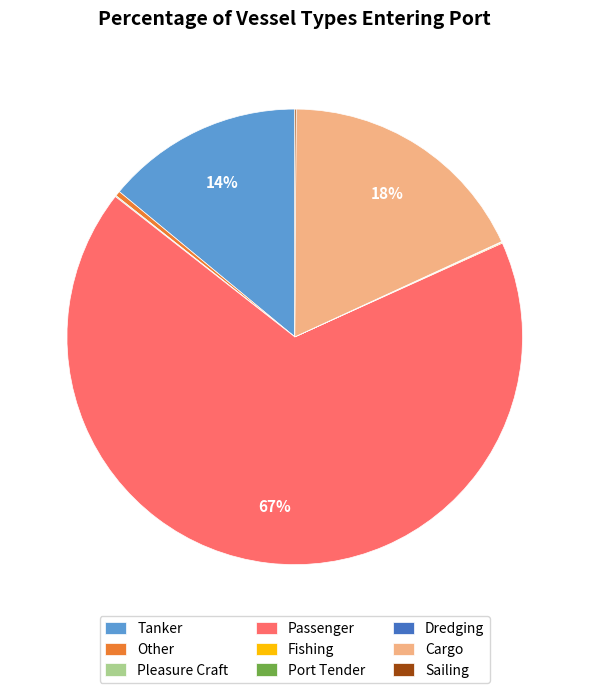

Between Passenger and Other, which is larger?

Passenger